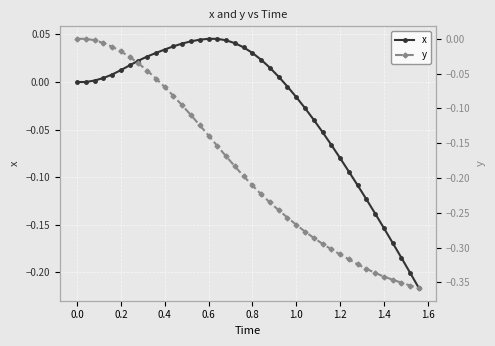

The value of y at 0.6 is -0.0. True or false?

False